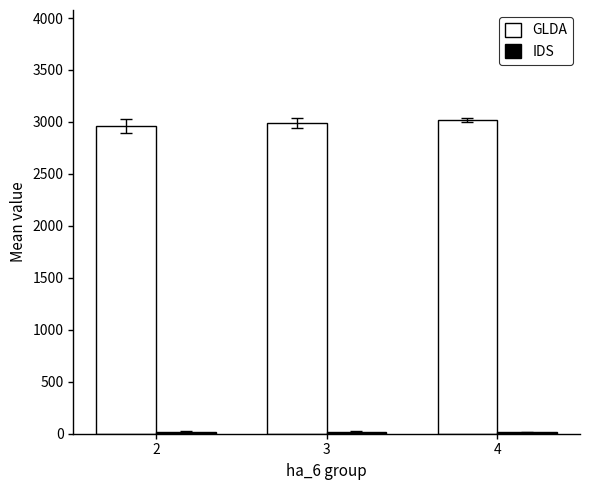

Which series has the largest total across all categories?

GLDA